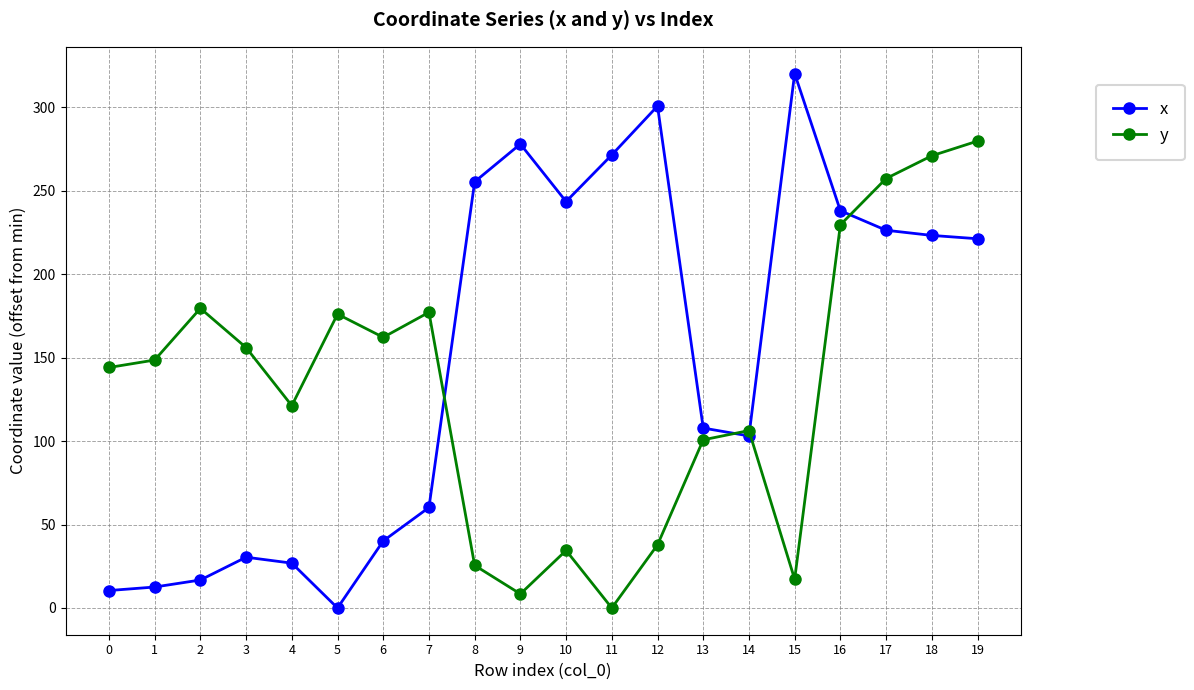

True or false: x has a value of 107.8 at 13.

True